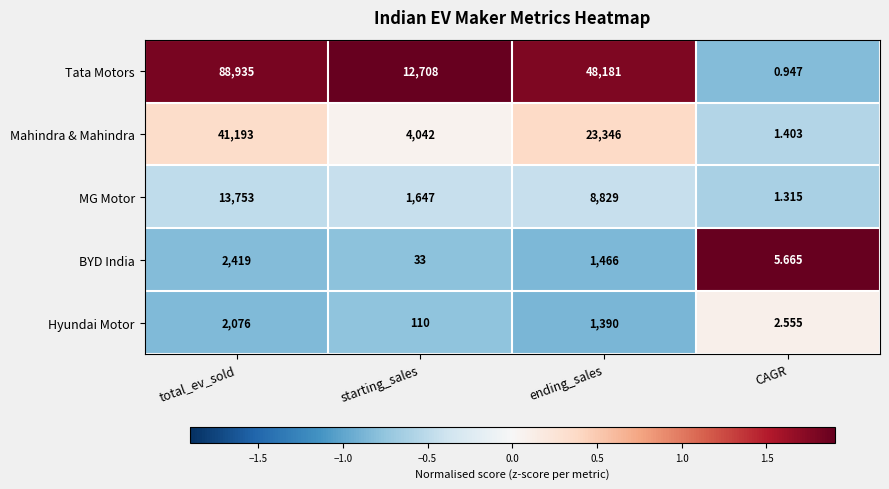

Which series has the widest spread of values?

Tata Motors